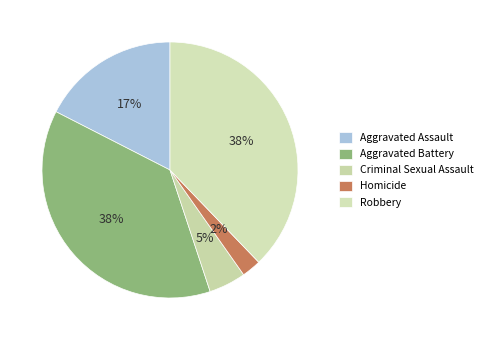

What percentage is NOT represented by Homicide?

97.6%